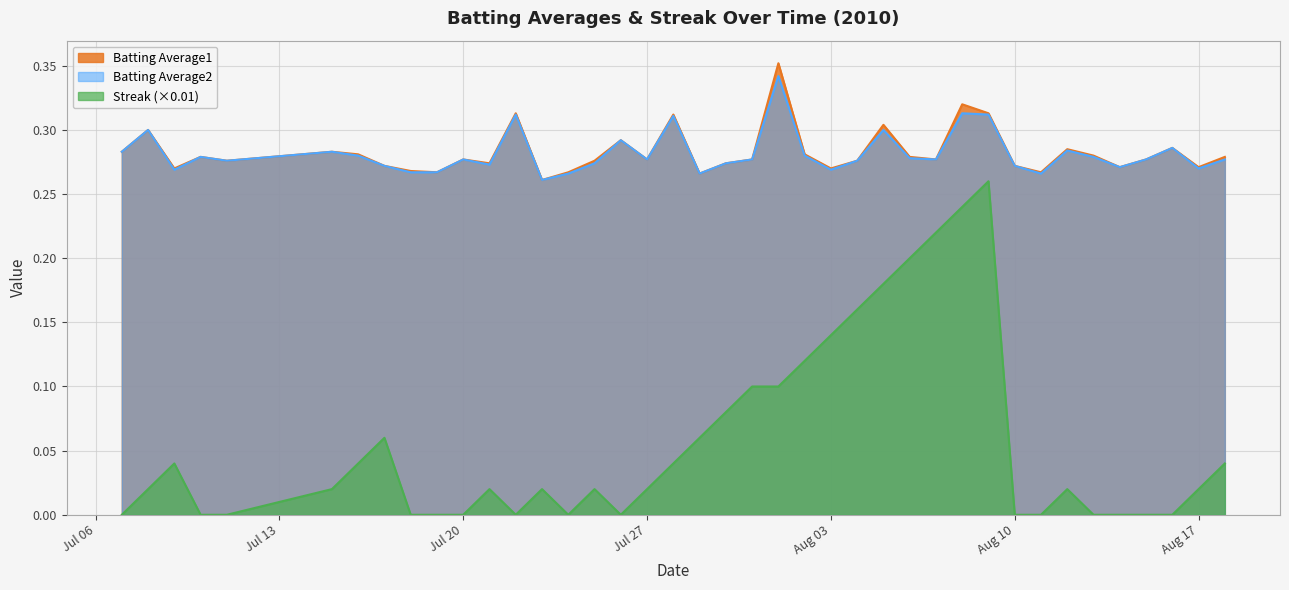

At which category does Batting Average1 reach its first local peak?

2010-07-08